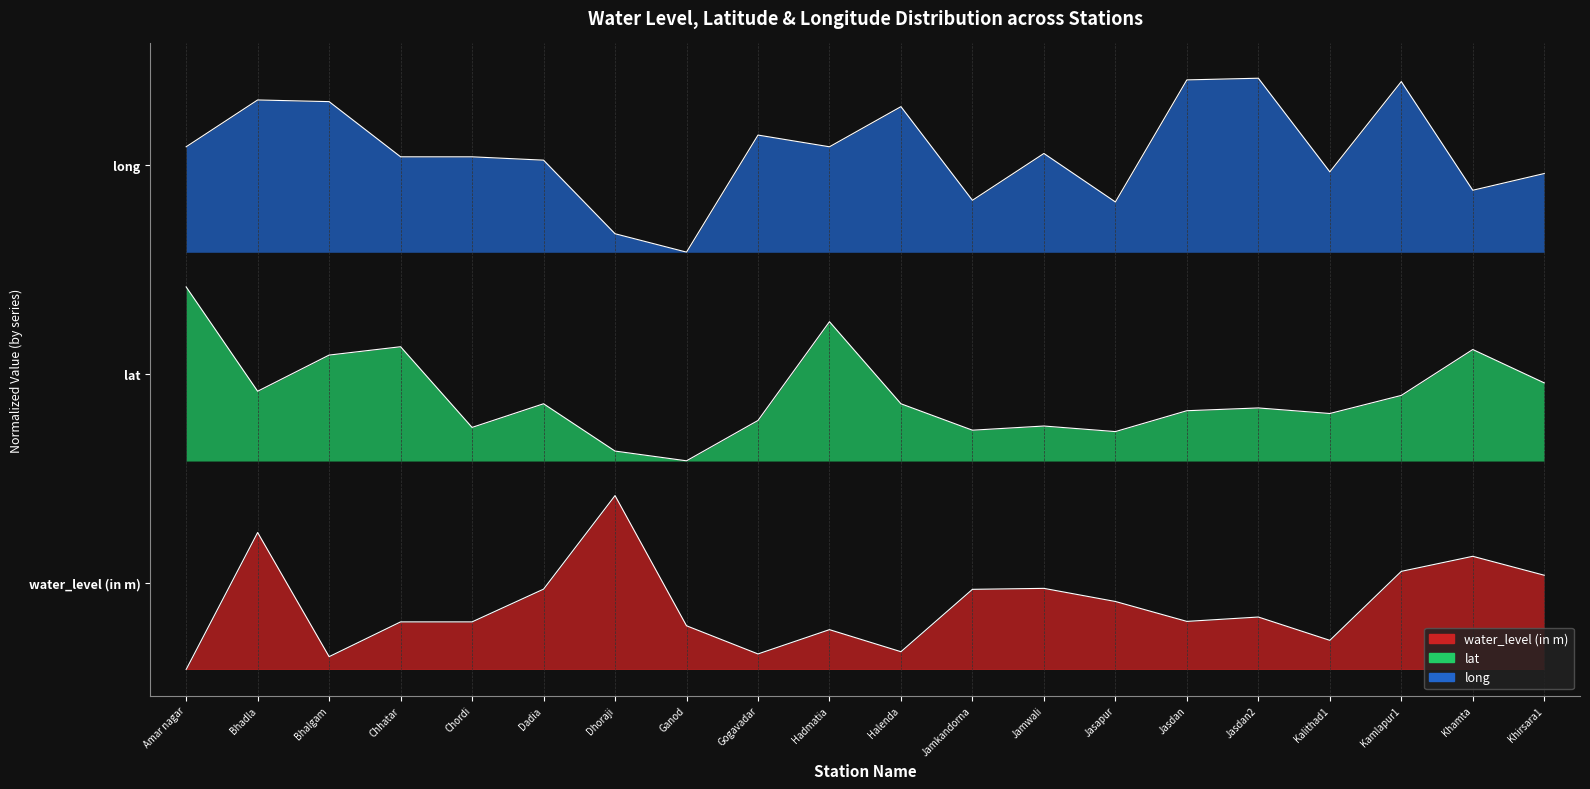

How many interior local peaks does the water_level (in m) series have?

6